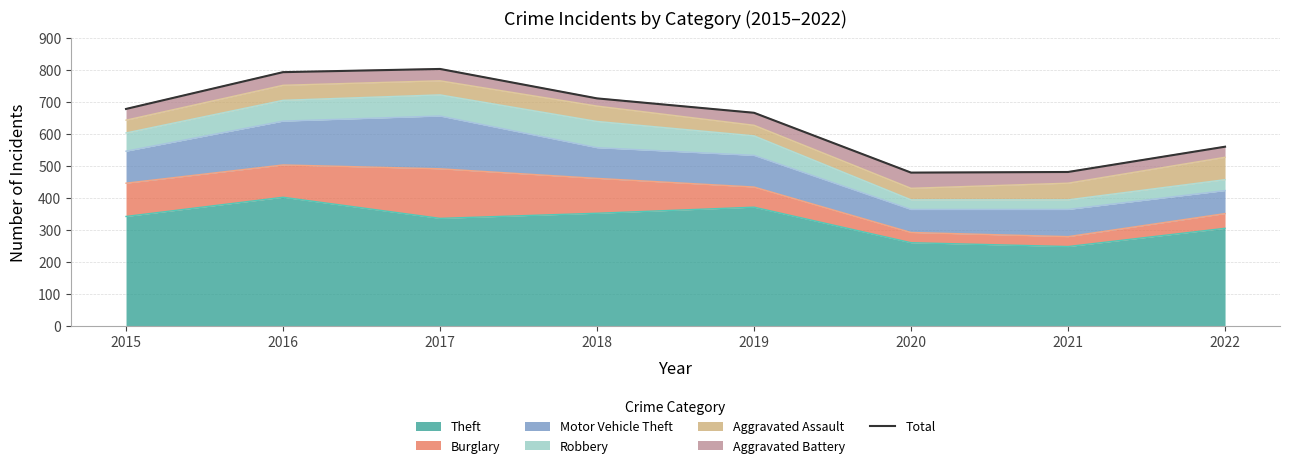

Reading right to left, list all the values displayed in this chart.

560	481	479	666	711	803	793	678